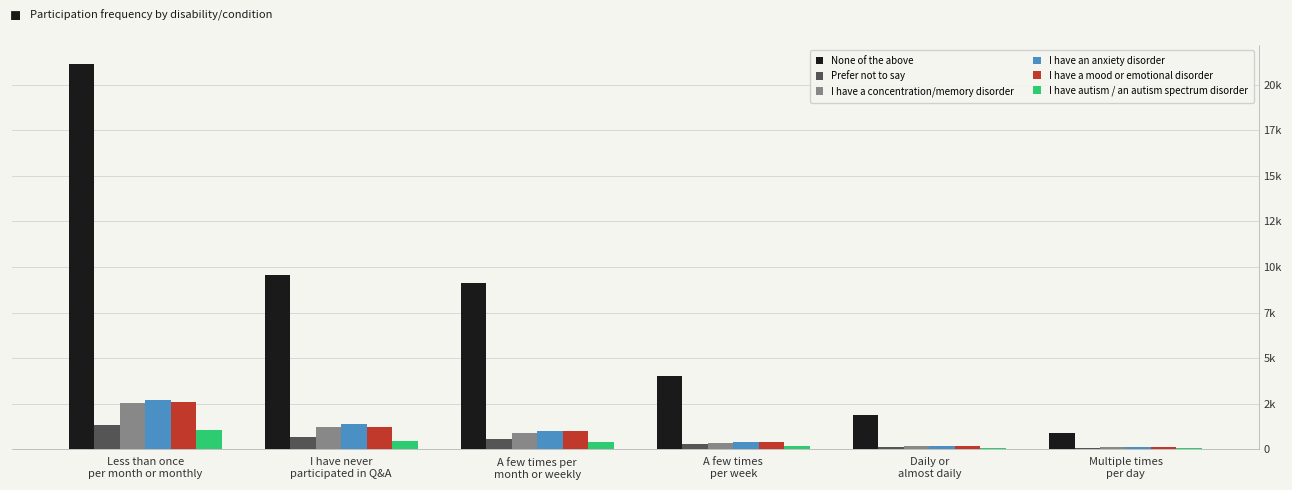

Is the value of Prefer not to say at A few times per
month or weekly greater than the value of I have a mood or emotional disorder at A few times
per week?

Yes